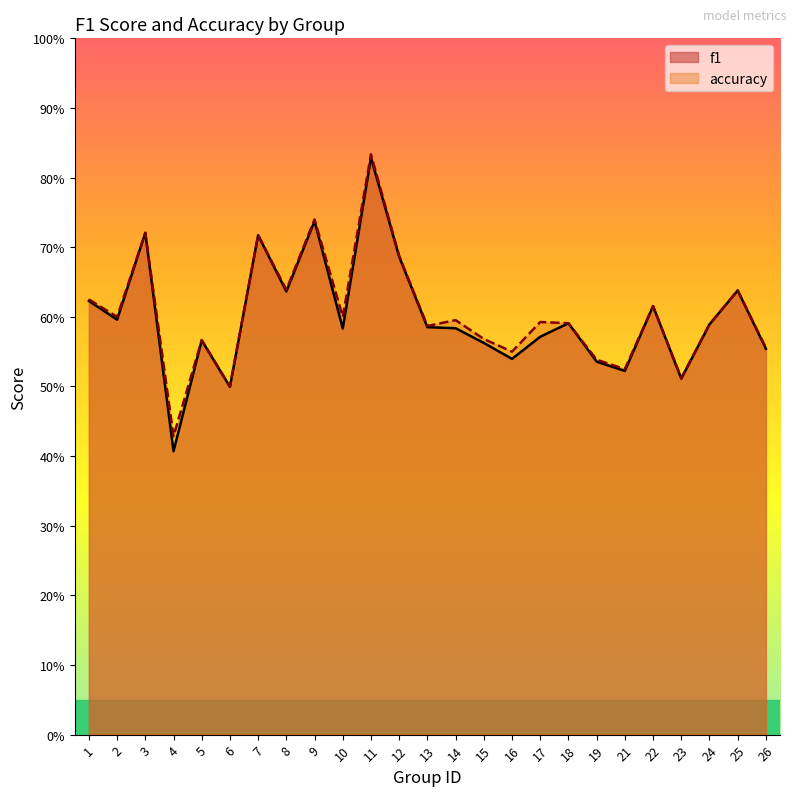

Which series has the largest range (max minus min)?

f1